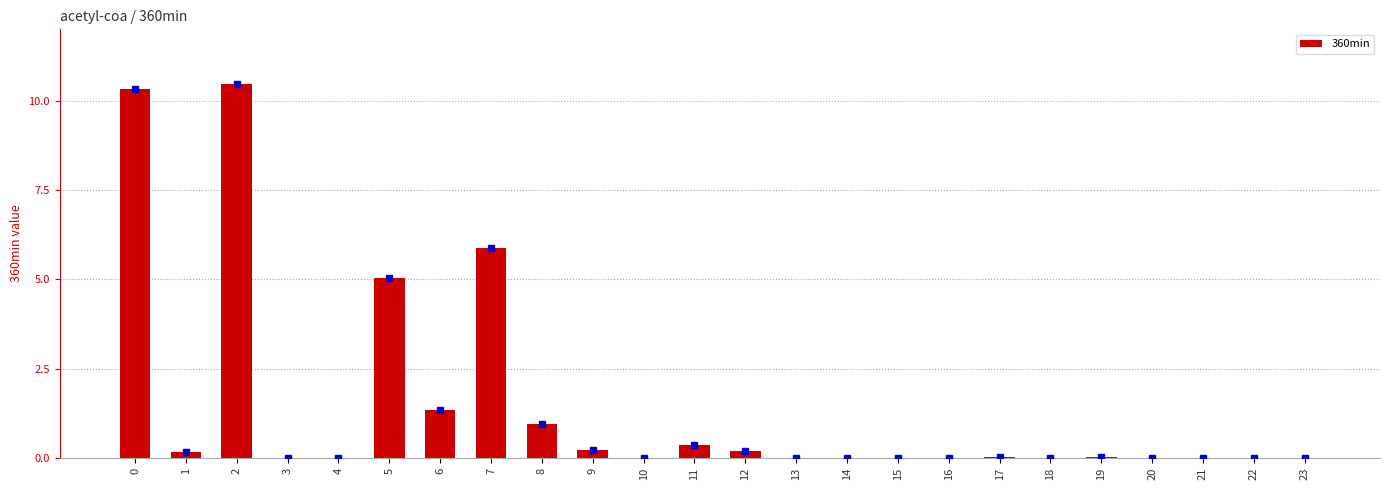

Between 14 and 12, which is larger?

12